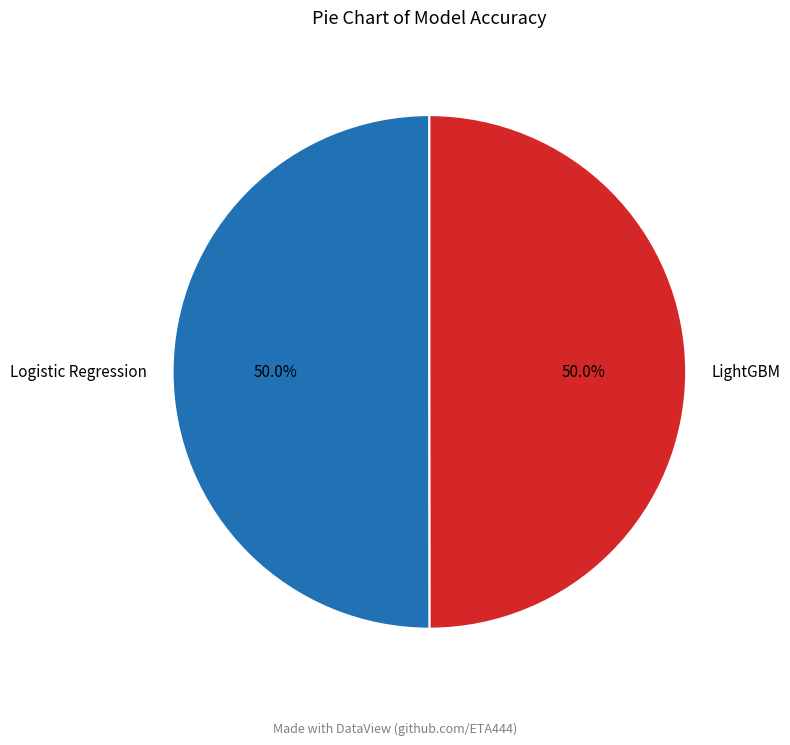

How many segments does this pie chart have?

2